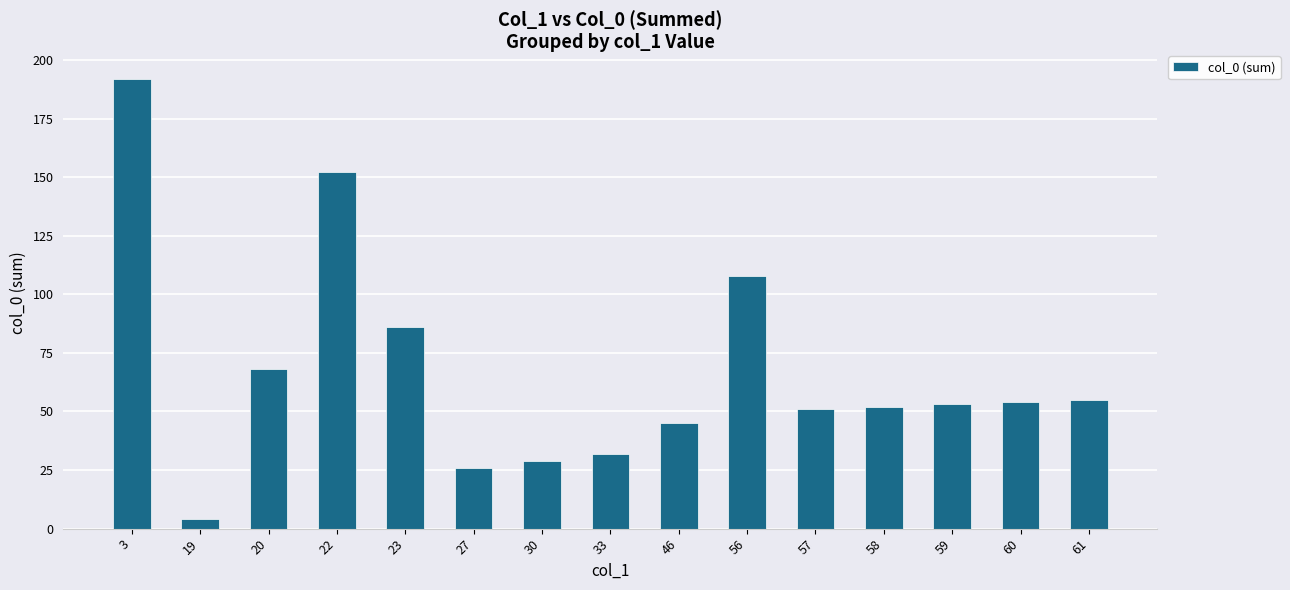

What is the average value?

67